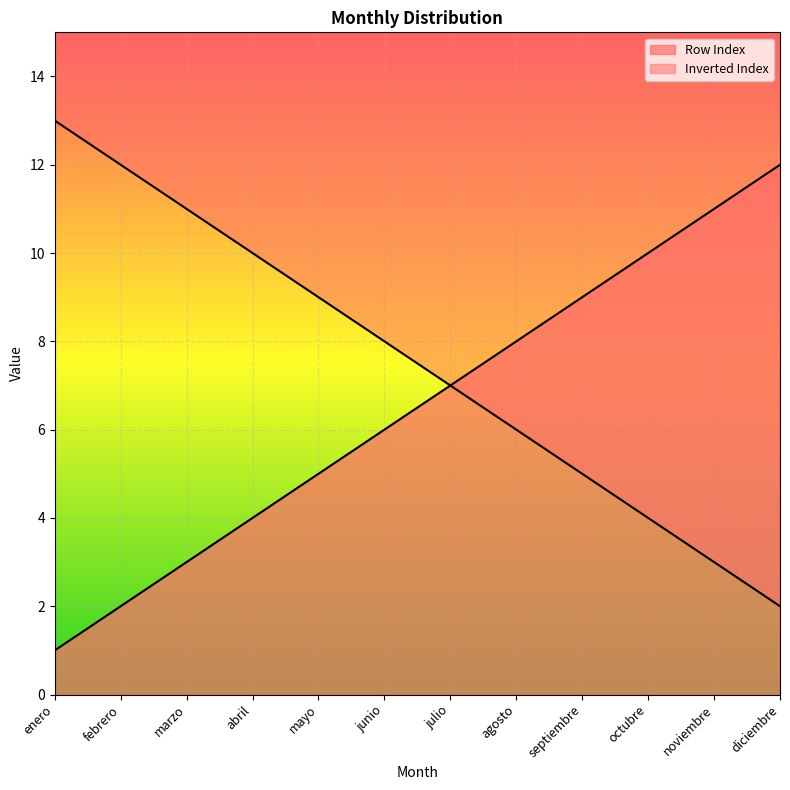

Approximately how many times larger is the value at mayo compared to abril?

1.2